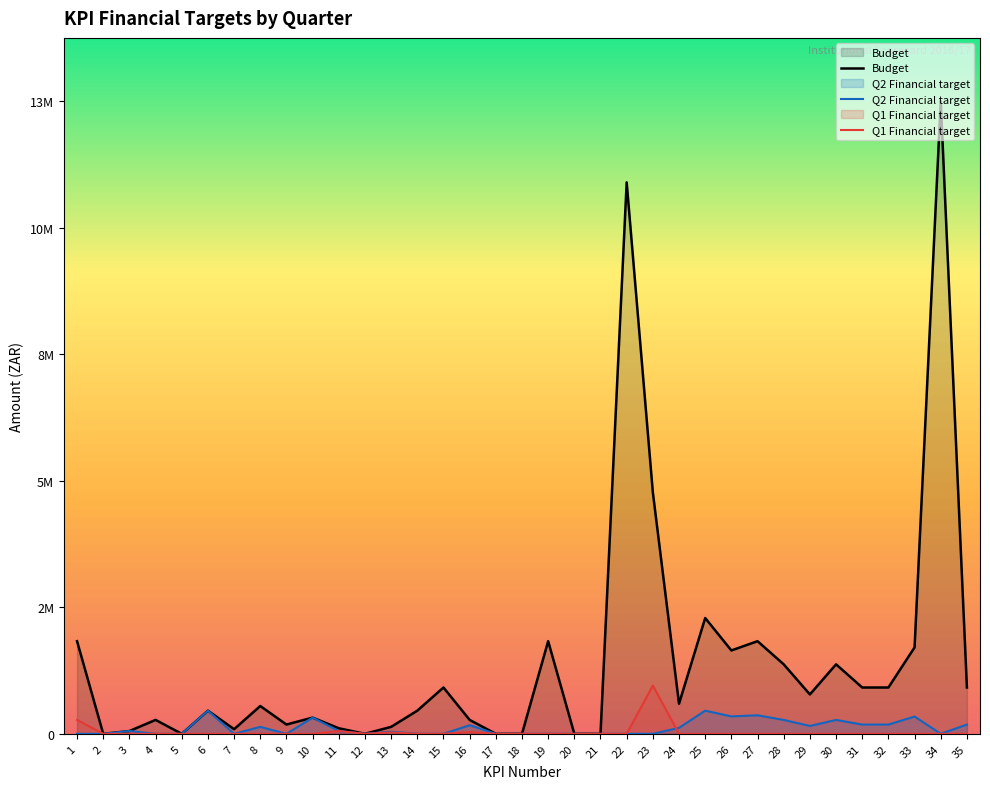

Rank the series at 3 from highest to lowest value.

Budget, Q2 Financial target, Q1 Financial target